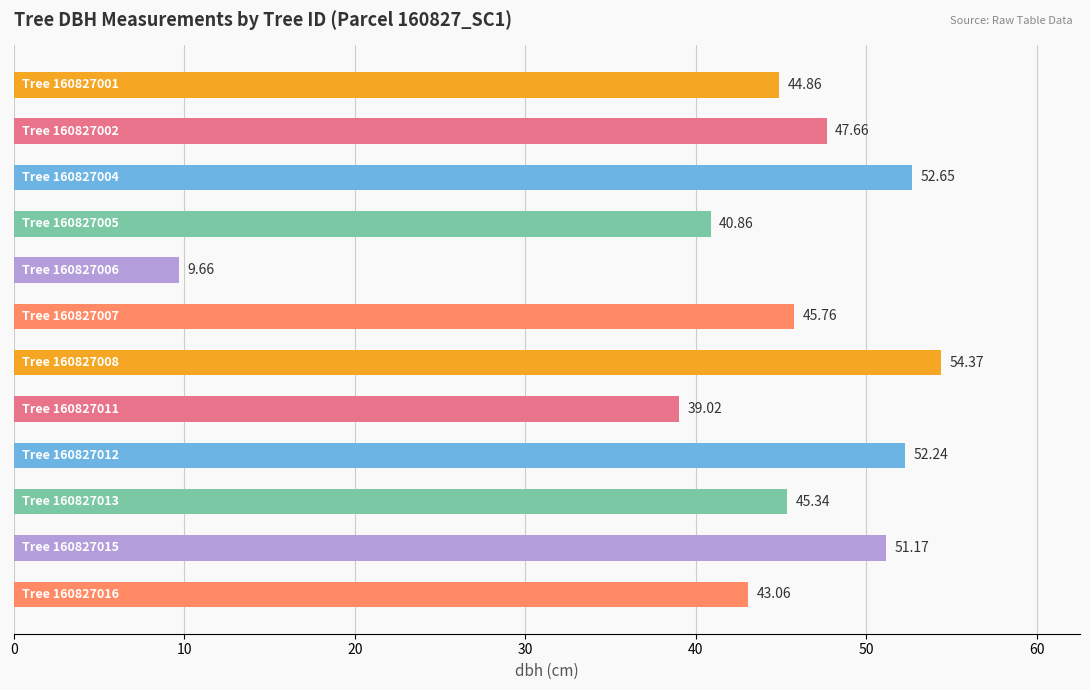

What is the difference between the maximum and minimum values?

44.7